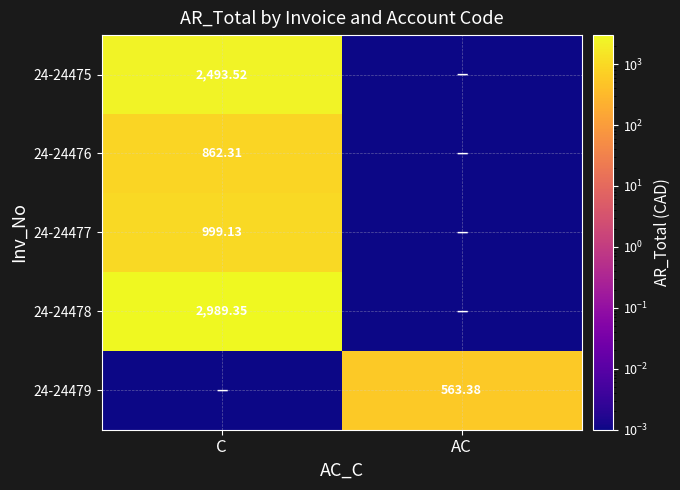

True or false: 24-24476 has a value of 0.0 at AC.

False